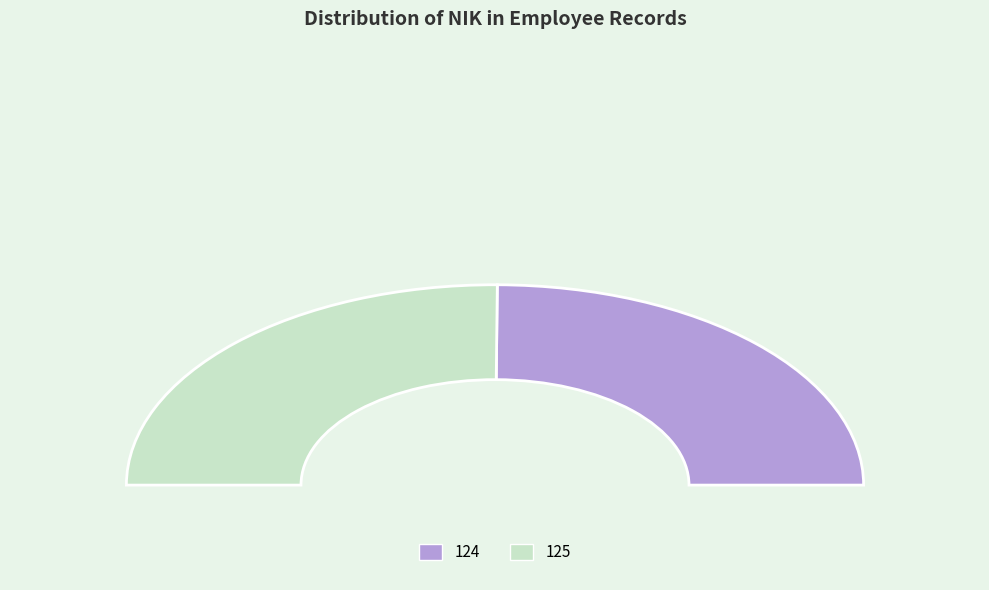

Does 124 account for over 50% of the chart?

No